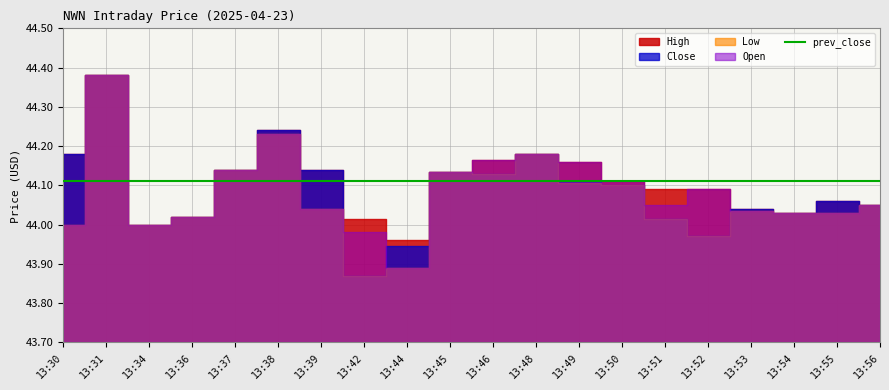

Where is the first local maximum for Close?

13:31